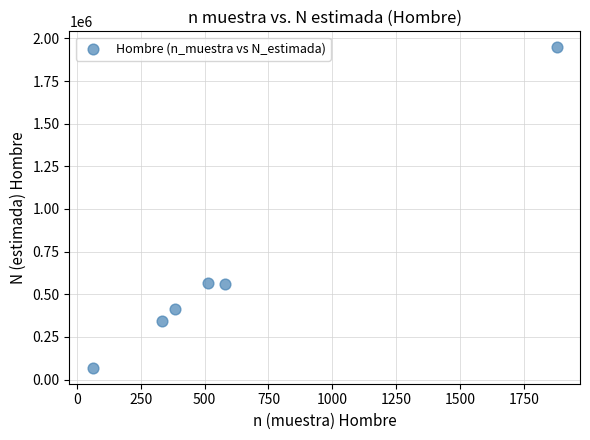

What is the average Y value?

649221